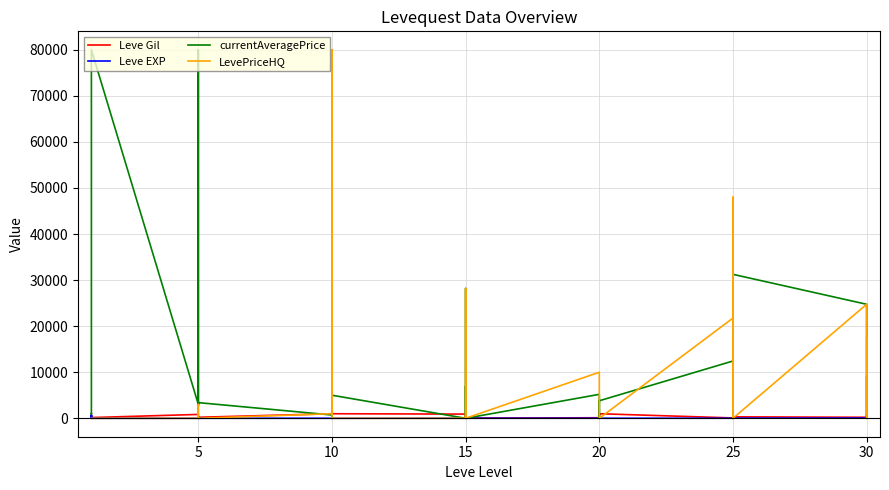

How many lines are shown in the chart?

4